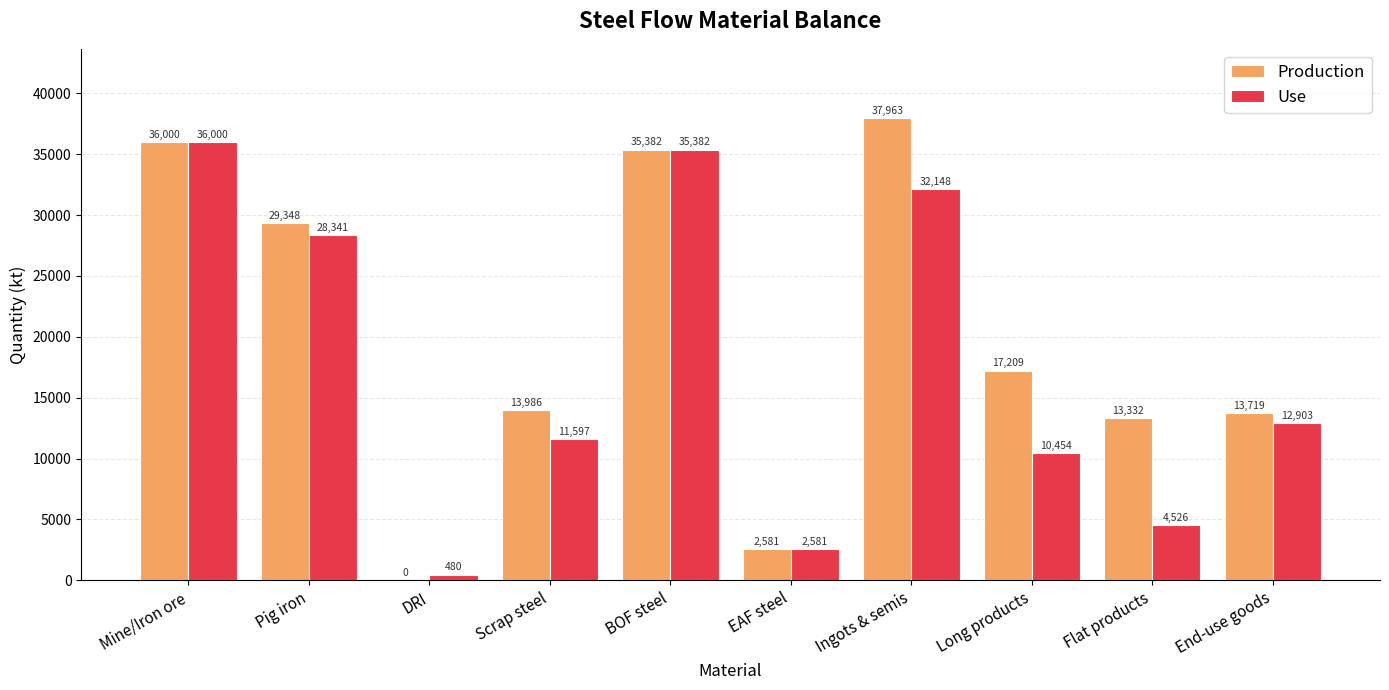

Between Mine/Iron ore and End-use goods, which series saw the biggest shift?

Use